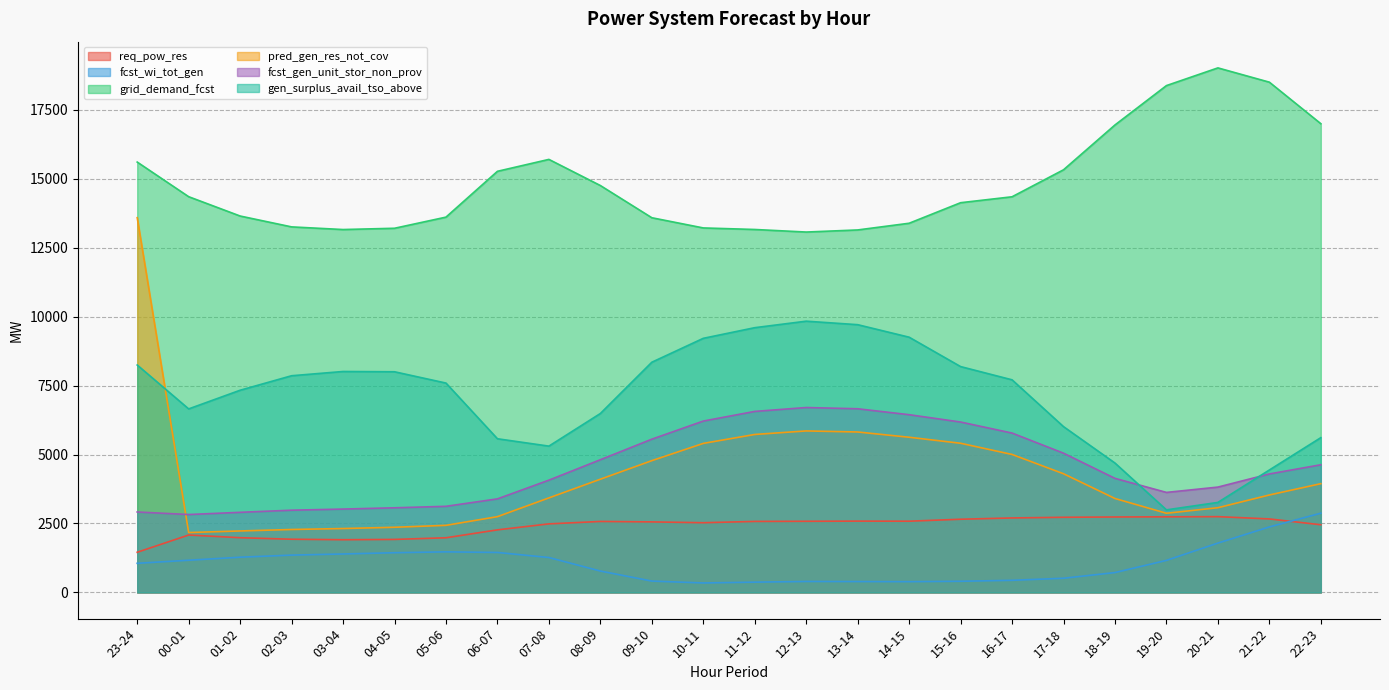

The value of fcst_wi_tot_gen at 16-17 is 705. True or false?

False